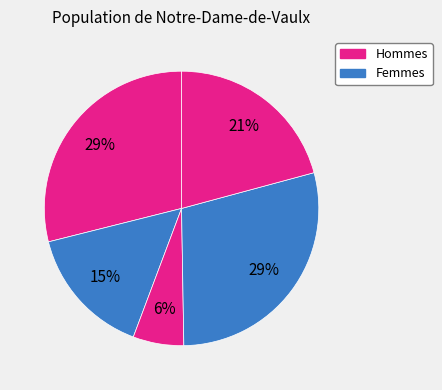

Is there any slice that represents more than half of the pie?

No